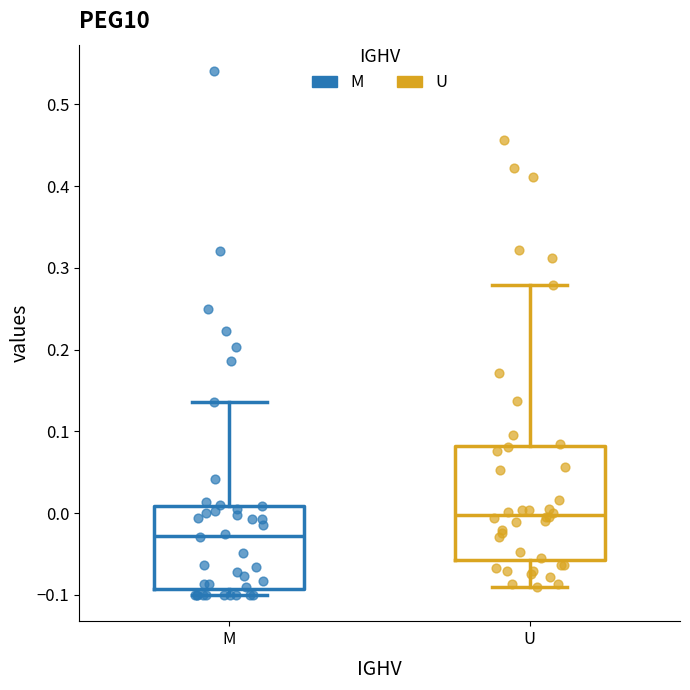

Which box's median line is the lowest?

M